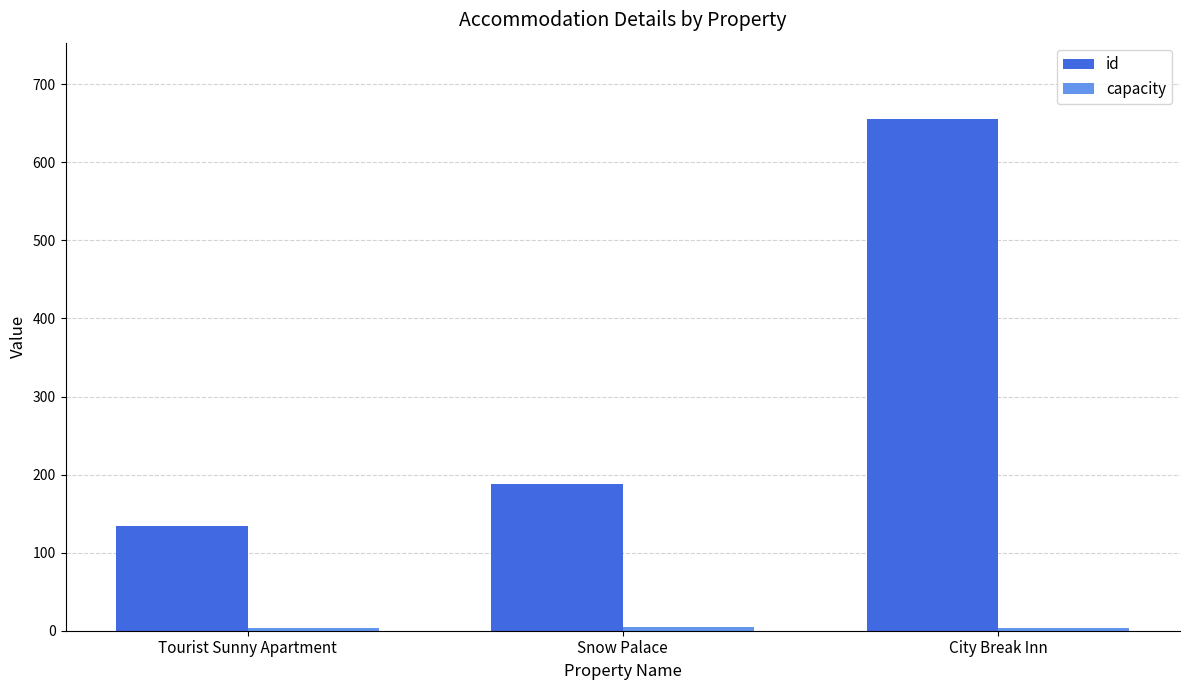

Between Tourist Sunny Apartment and City Break Inn, which series saw the biggest shift?

id